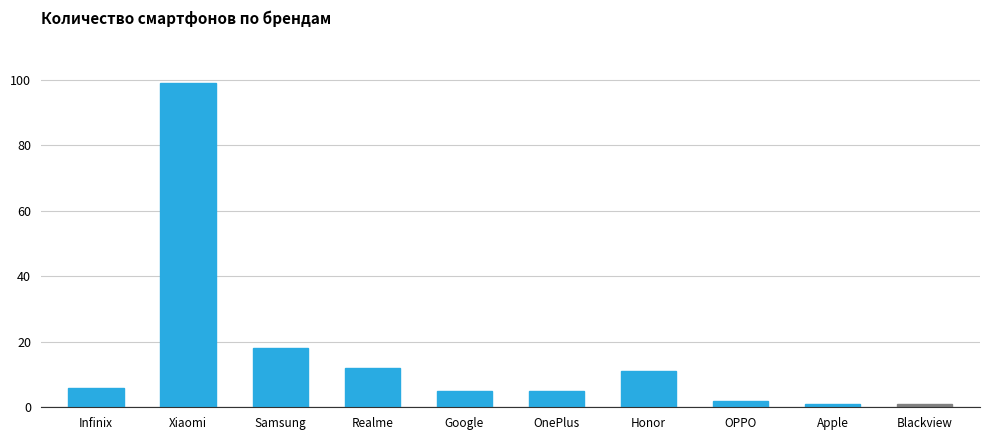

What is the label of the 6th bar from the right?

Google